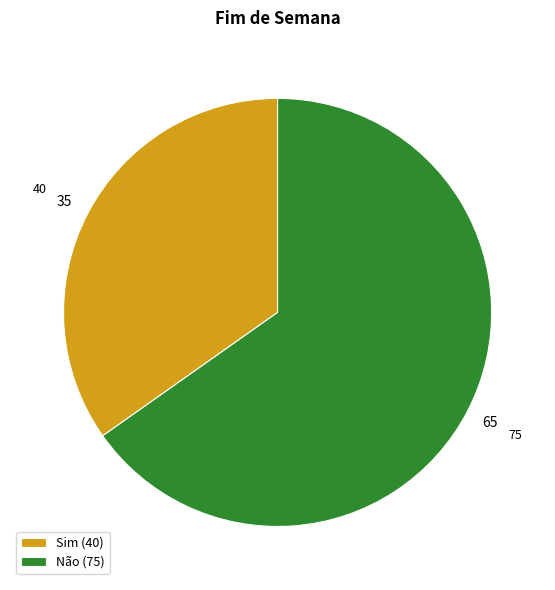

True or false: Sim accounts for 35% of the total.

True